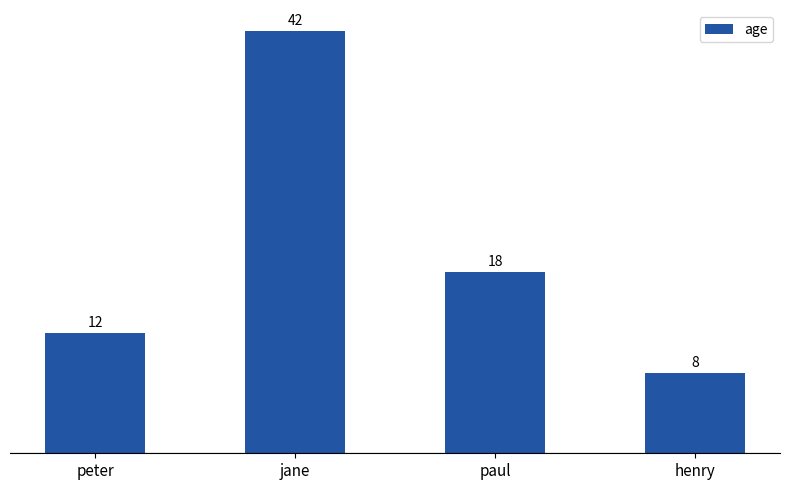

Which has a higher value, jane or henry?

jane